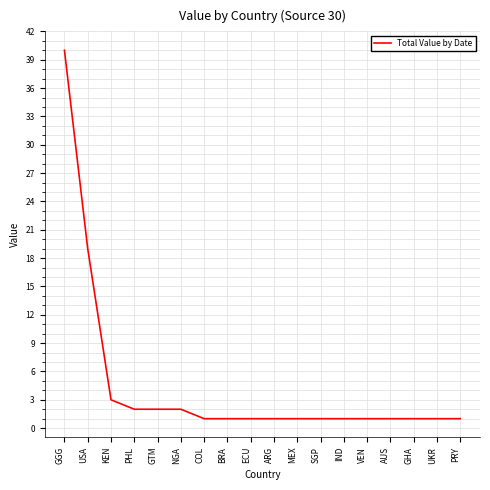

Approximately how many times larger is the value at ARG compared to PHL?

0.5